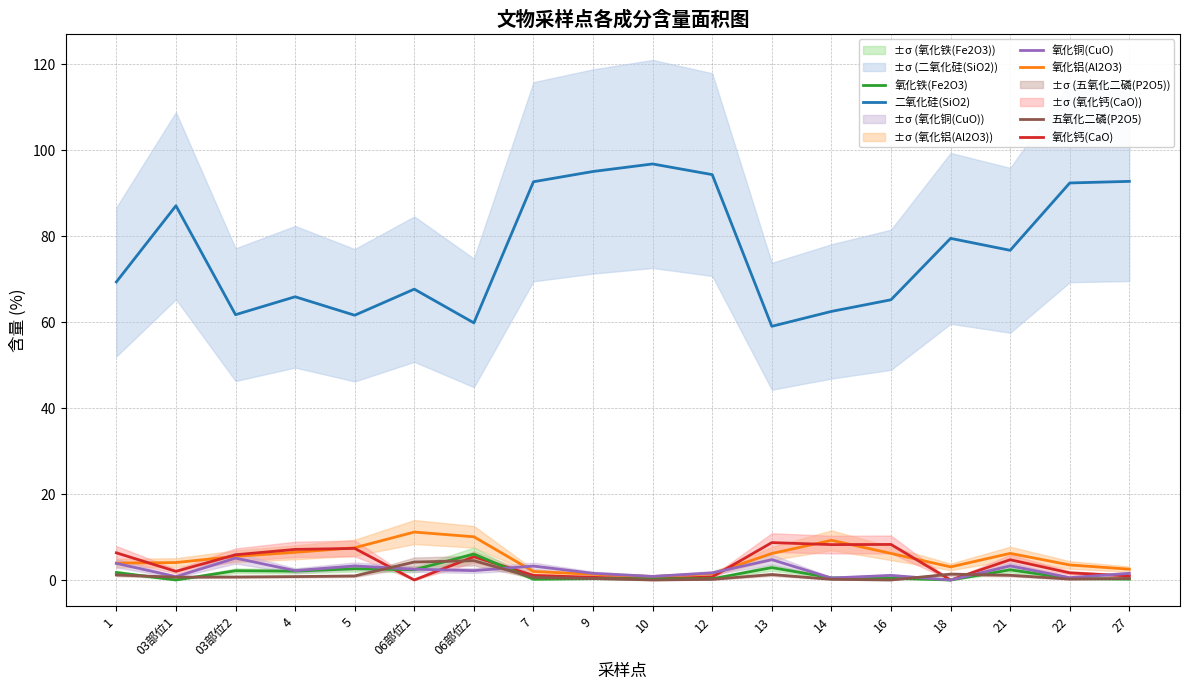

How many values in 氧化钙(CaO) are above zero?

16